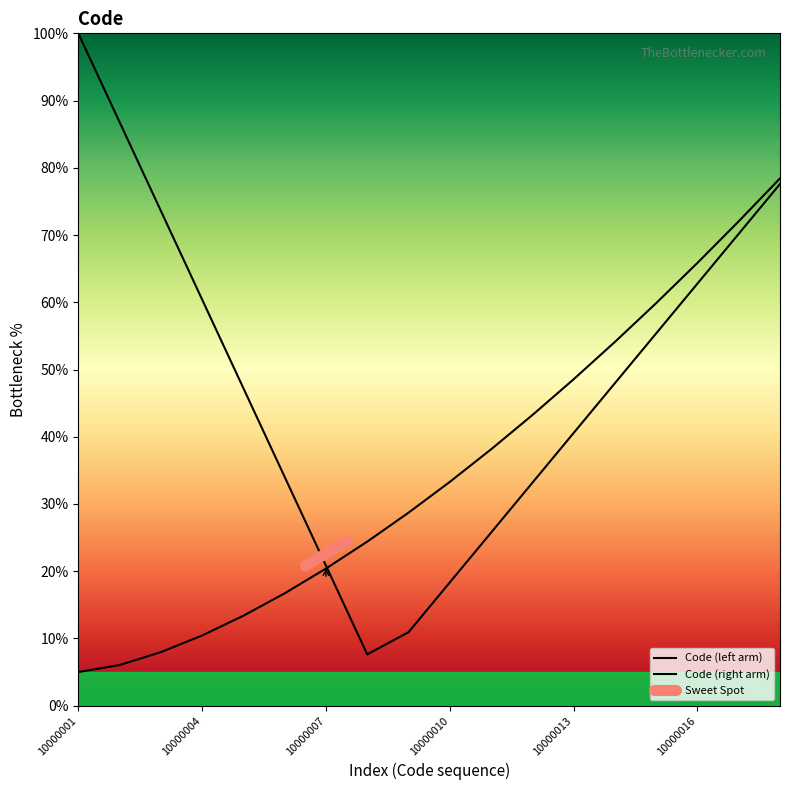

Count the number of values greater than 33.

9